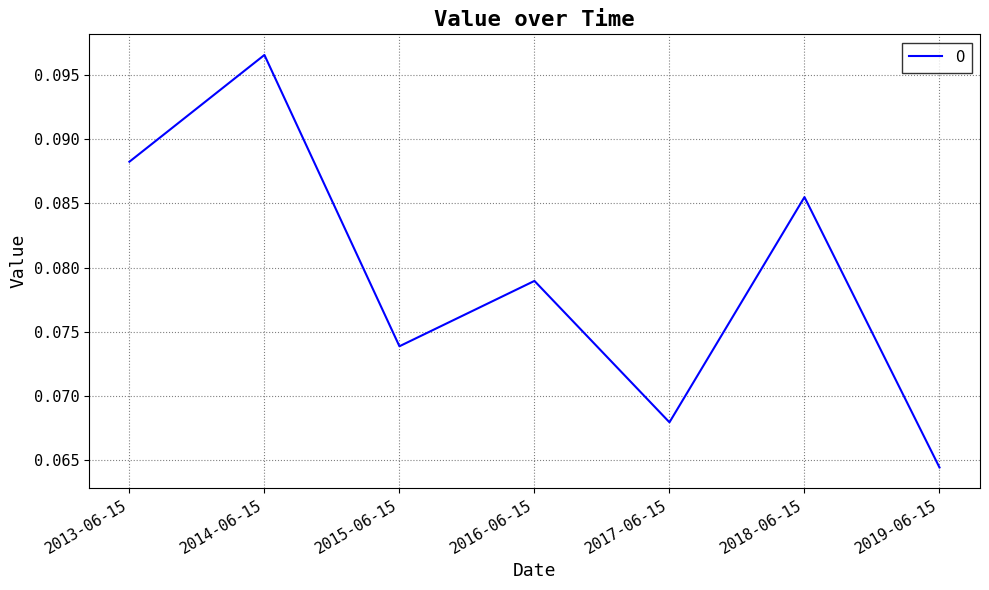

Where is the first local minimum?

2015-06-15